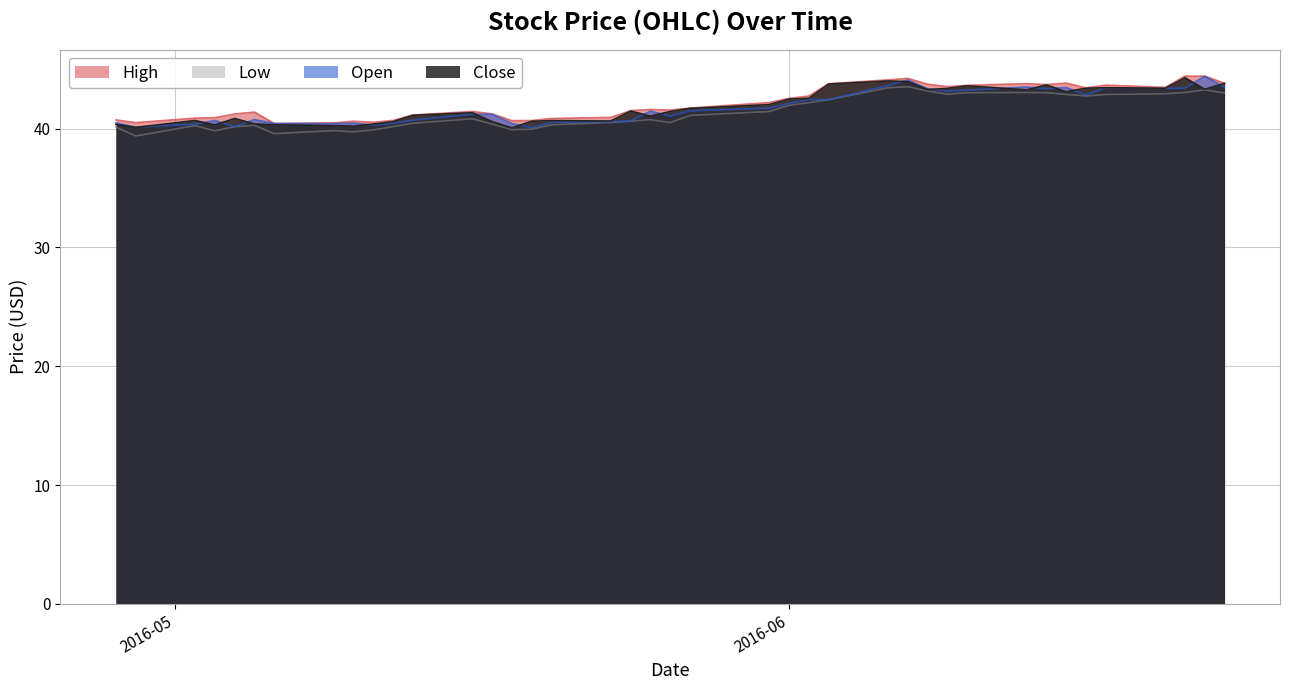

What is the highest value of the Open series?

44.4